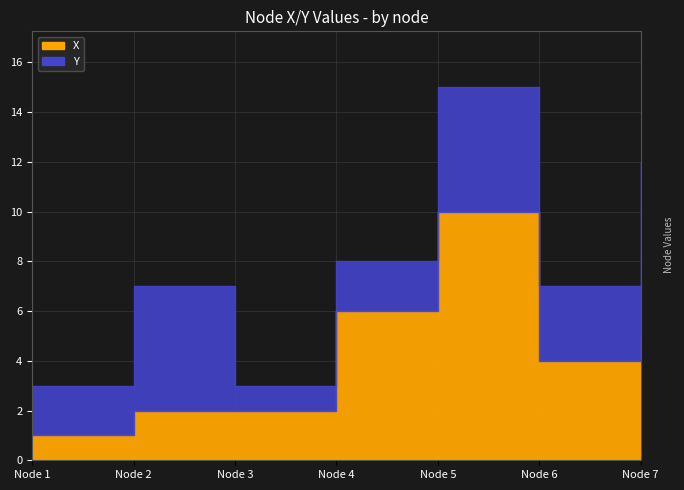

After their last crossing, which series has the higher values: X or Y?

Y